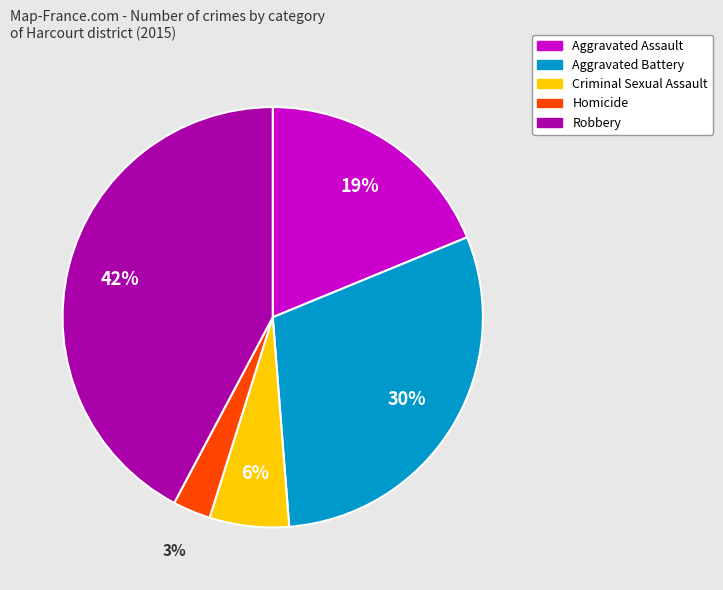

Is it true that Criminal Sexual Assault is 13% of the pie?

False